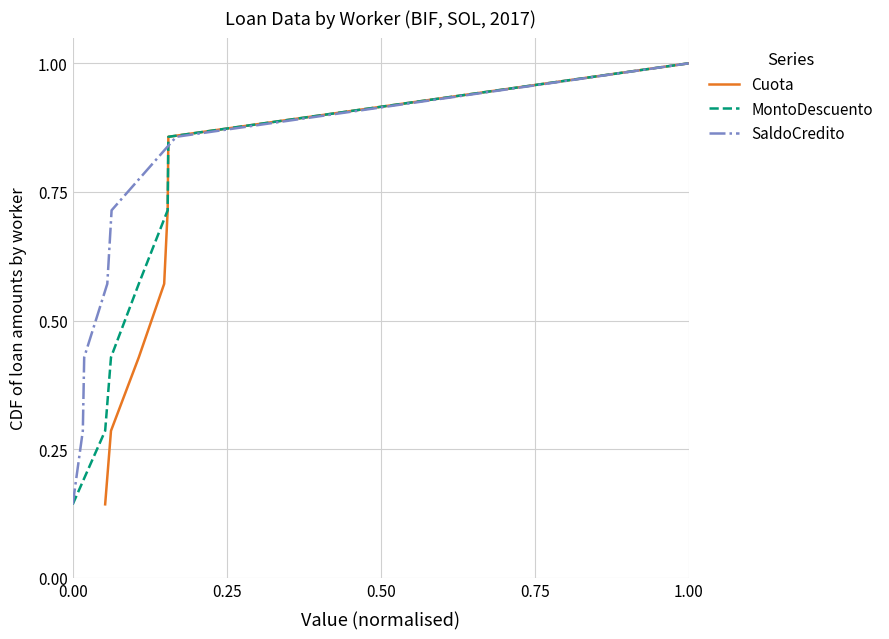

Count the SaldoCredito values in the range 0 to 1.

7